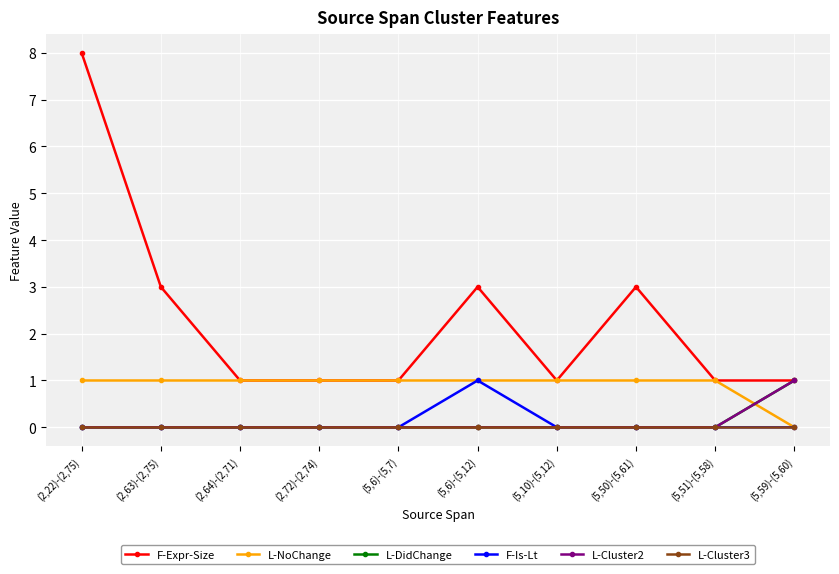

What is the sum of all L-Cluster2 values?

1